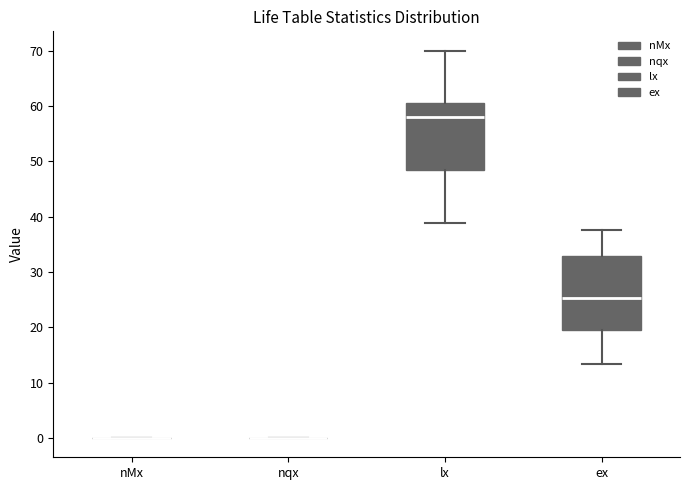

Reading left to right, transcribe this box plot: for each box, give where its median line is, the range the box spans, and where its two whiskers end, as read against the y-axis. The values are not printed on the chart, so give them approximately, as read against the axis.

nMx: box collapsed to a line at 0, whiskers 0 to 0
nqx: box collapsed to a line at 0, whiskers 0 to 0
lx: median 58, box 48 to 61, whiskers 39 to 70
ex: median 25, box 20 to 33, whiskers 13 to 37